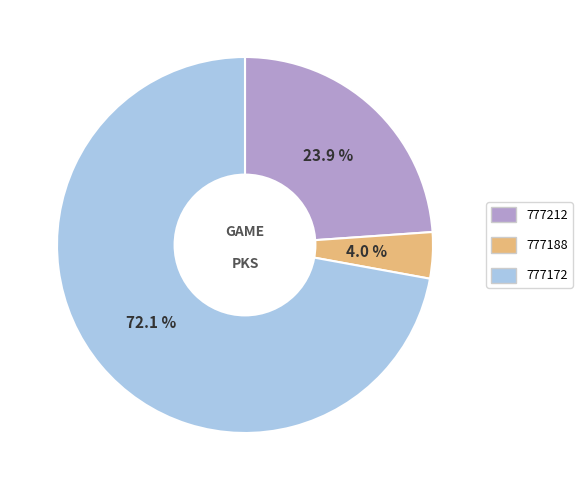

Is the sum of 777188 and 777212 greater than half?

No